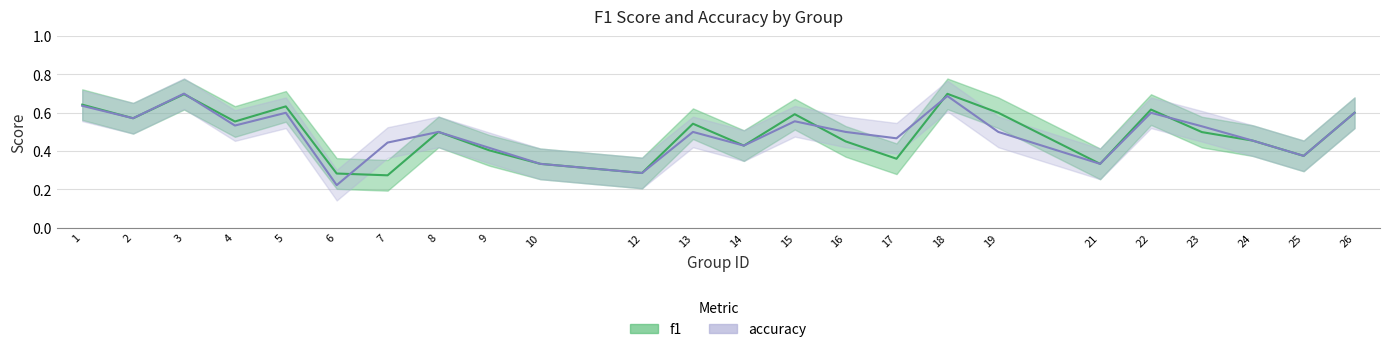

Is this an area chart (filled region under the line)?

No